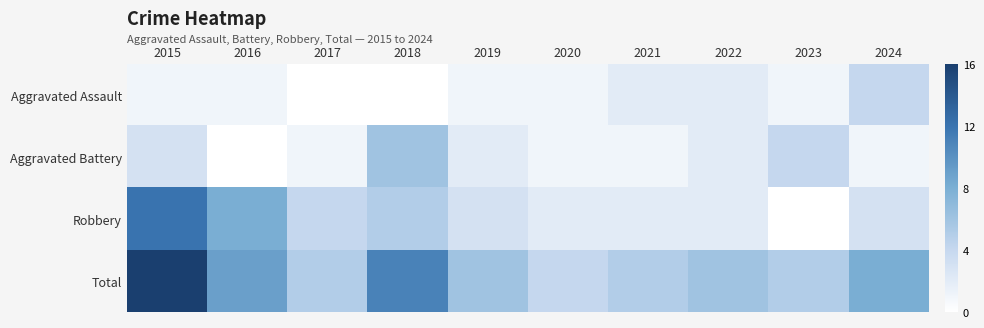

At which category is the sum across all series the highest?

2015